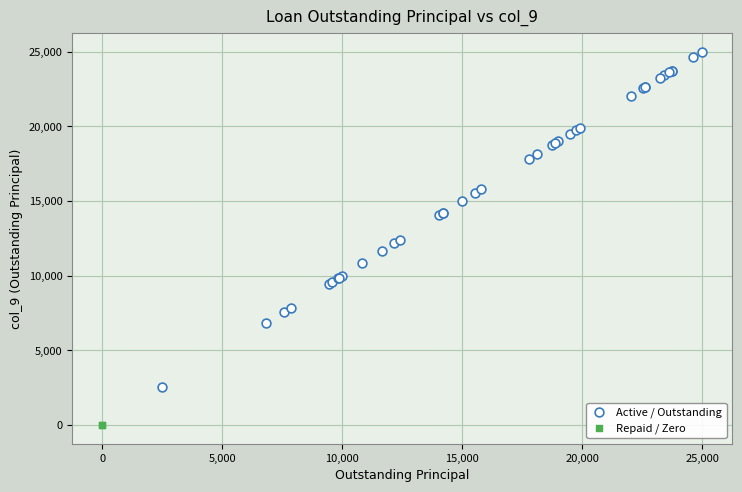

Which series contains the highest Y value?

Active / Outstanding